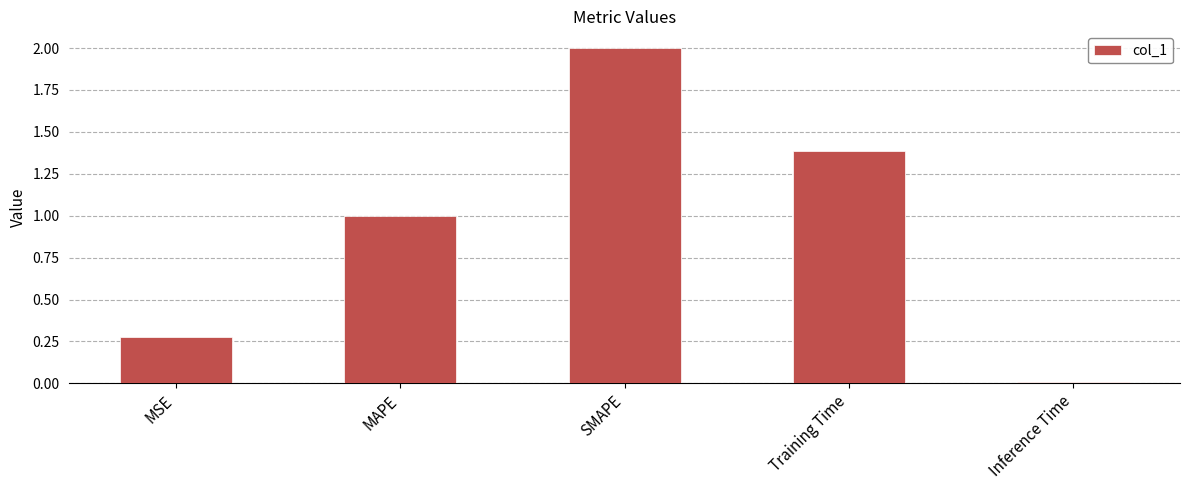

Where is the data nearest to the value 1?

MAPE